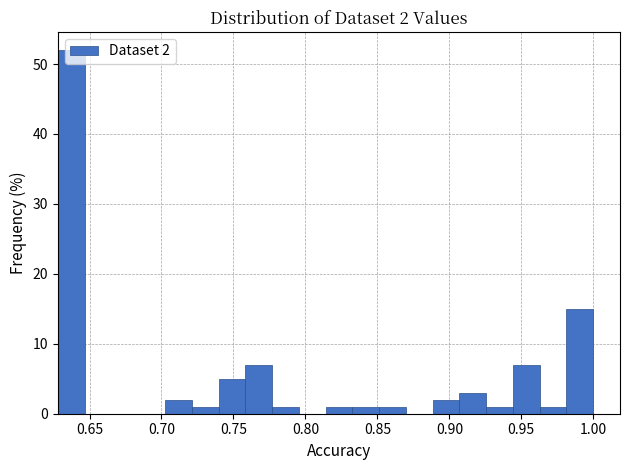

Read against the x-axis, roughly where is the centre of the tallest bar?

0.635